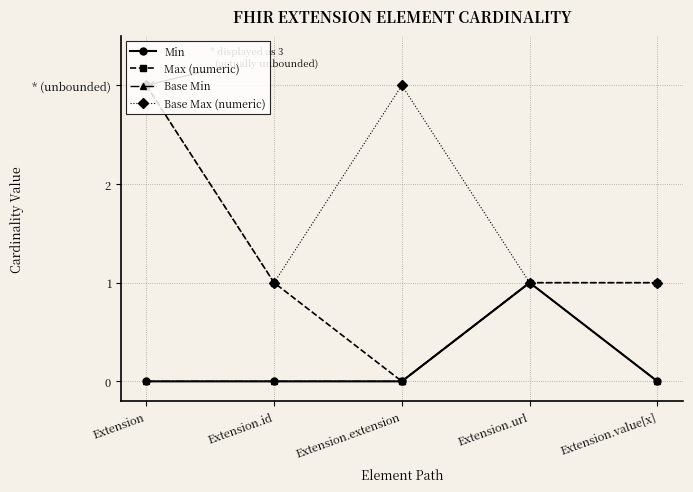

Is this an area chart (filled region under the line)?

No